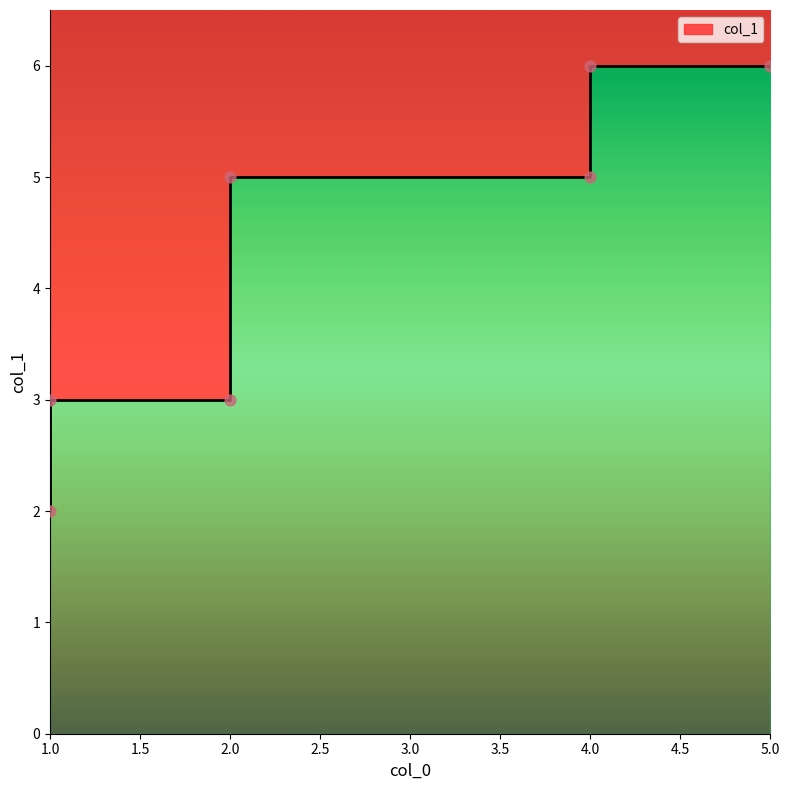

Approximately how many times larger is the value at 2 compared to 4?

0.5